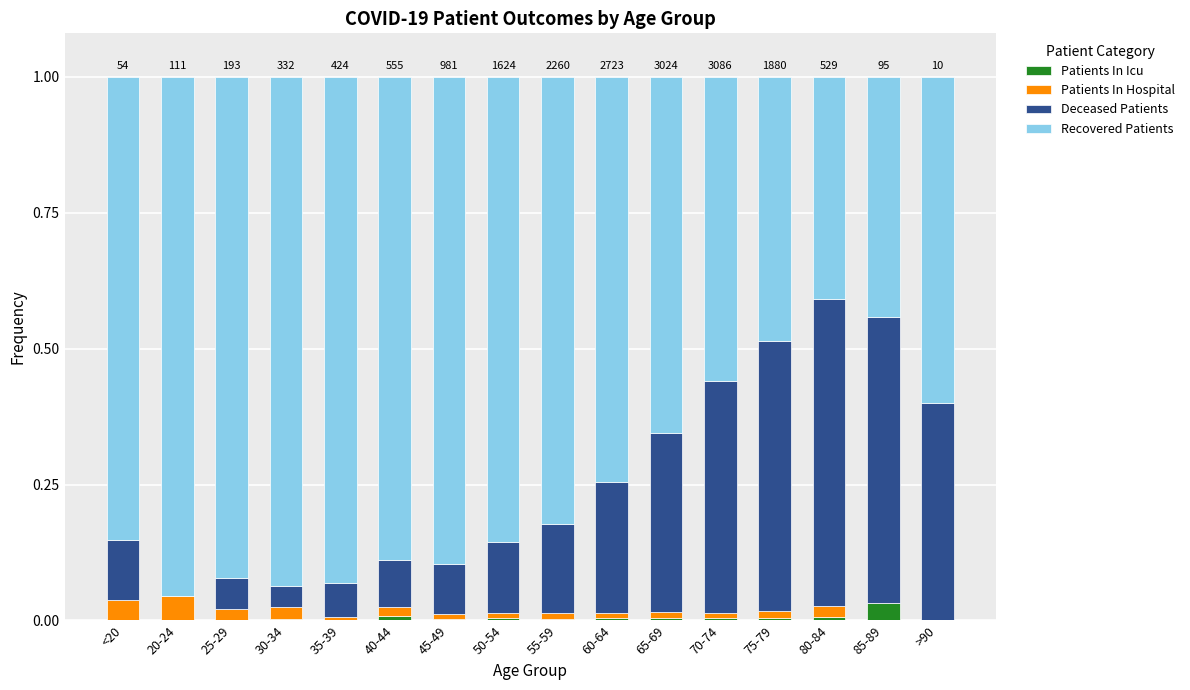

Is it true that Patients In Icu equals 0.0 at 25-29?

True